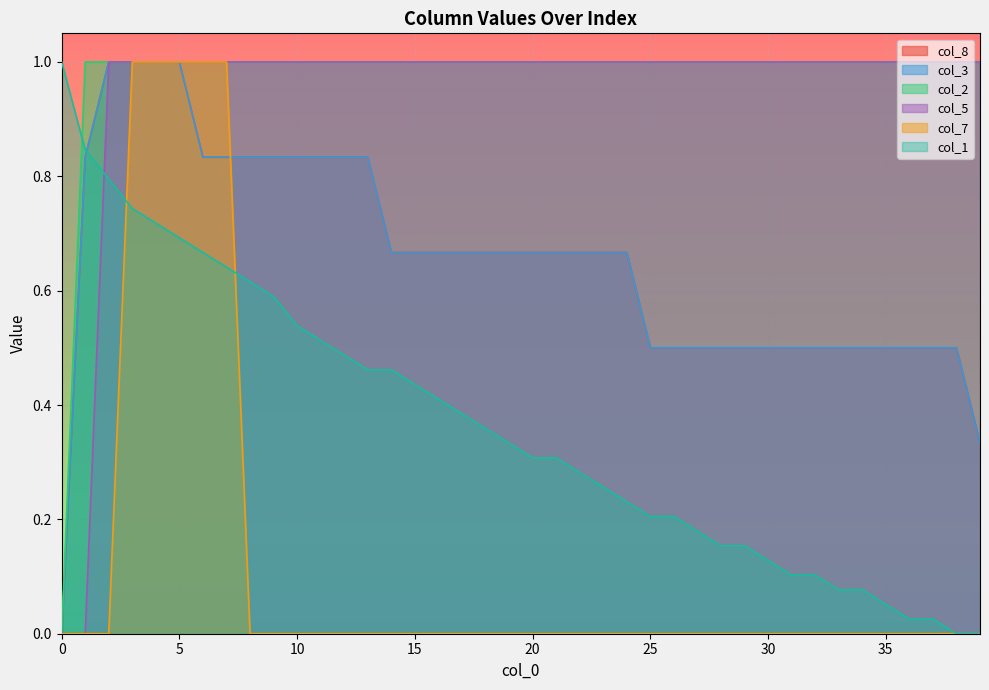

Which series ends up on top after the final intersection of col_3 and col_7?

col_3